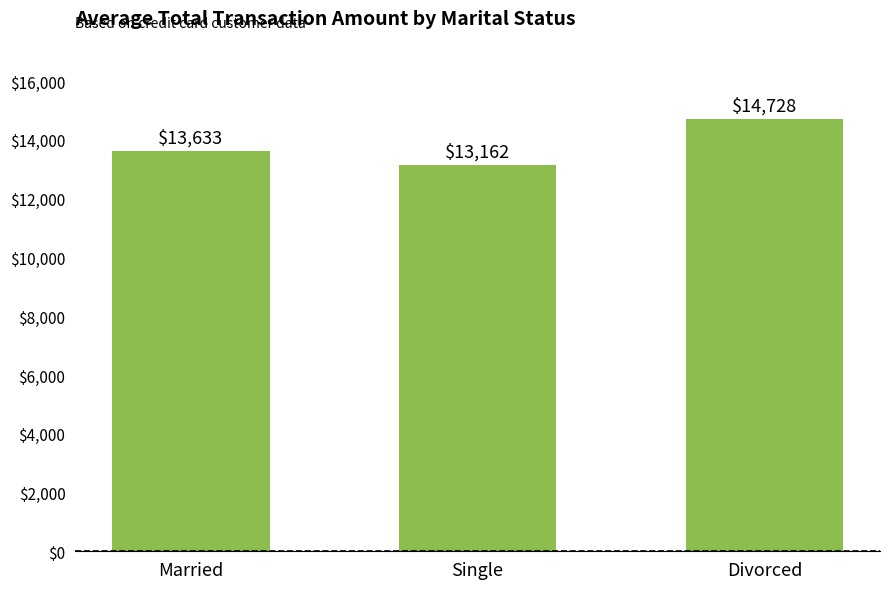

What is the difference between the maximum and second lowest values?

1095.4